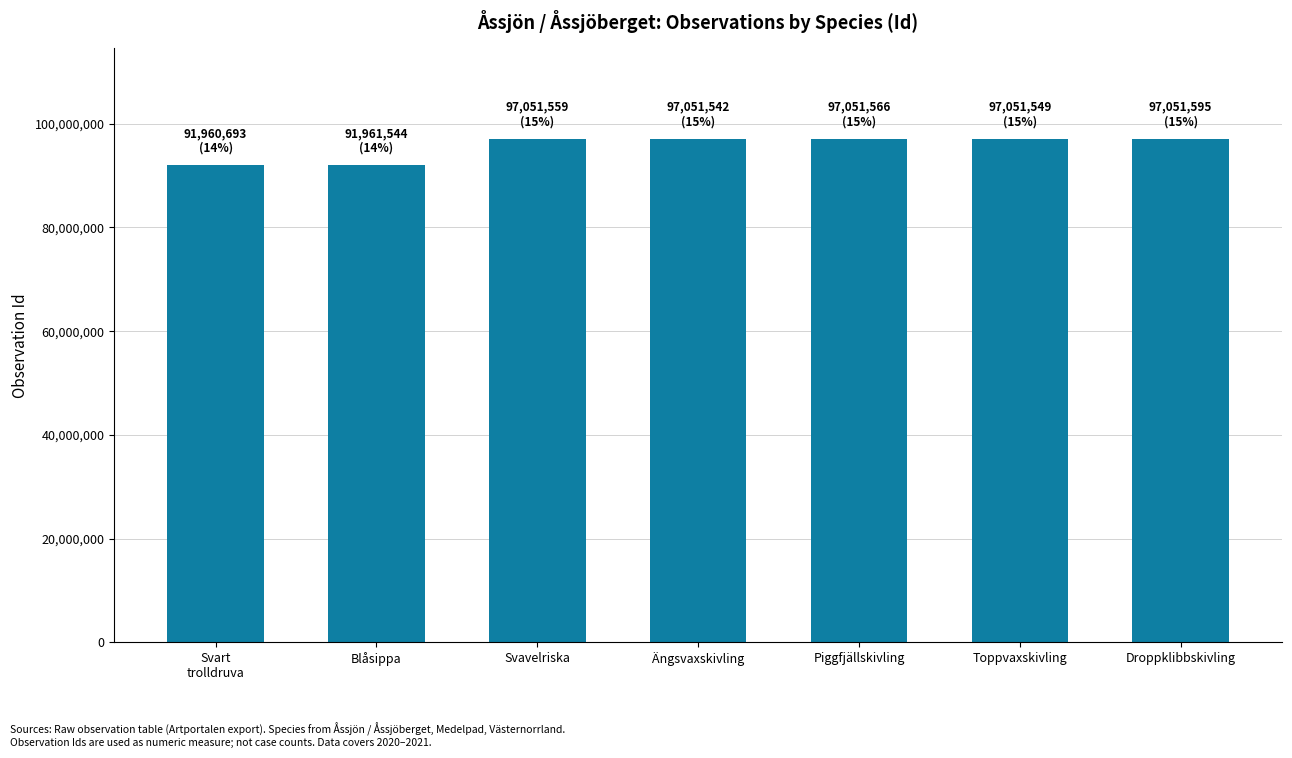

Which has a higher value, Blåsippa or Piggfjällskivling?

Piggfjällskivling